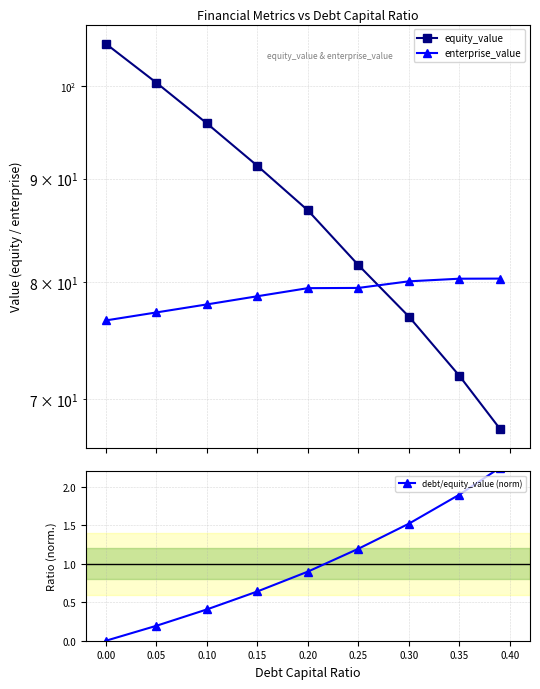

Reading left to right, extract all data points from this chart.

equity_value: 105.0	100.4	95.8	91.3	86.8	81.5	76.9	71.9	67.7
enterprise_value: 76.5	77.2	78.0	78.7	79.4	79.4	80.0	80.3	80.3
debt/equity_value (norm): 0.0	0.2	0.4	0.6	0.9	1.2	1.5	1.9	2.2